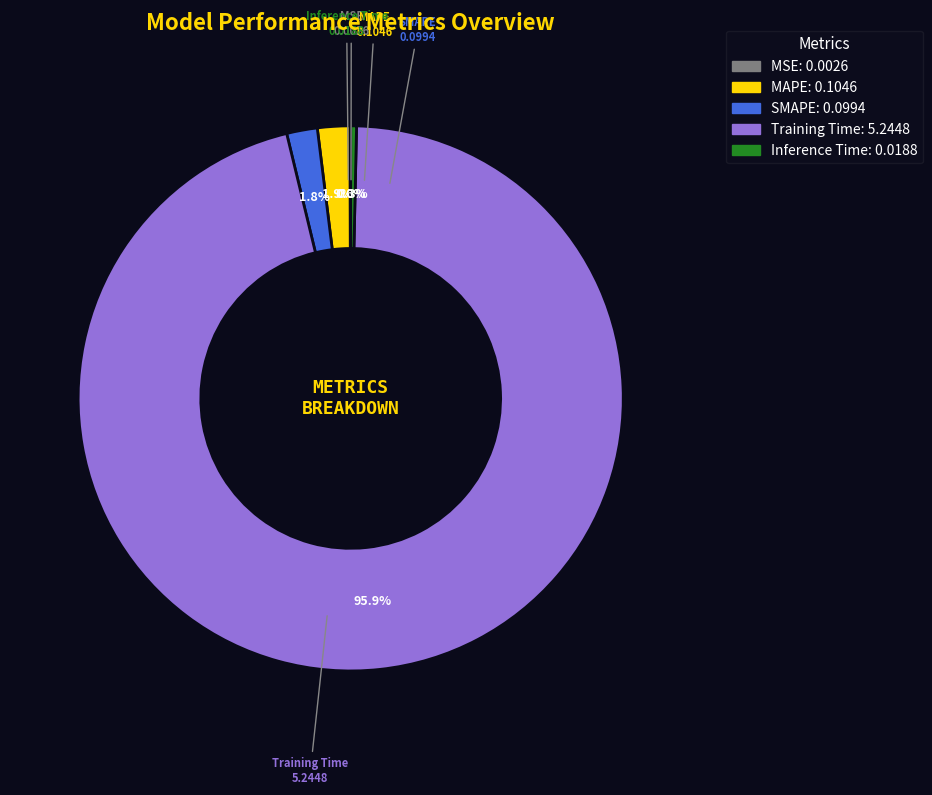

Between Inference Time and Training Time, which is larger?

Training Time